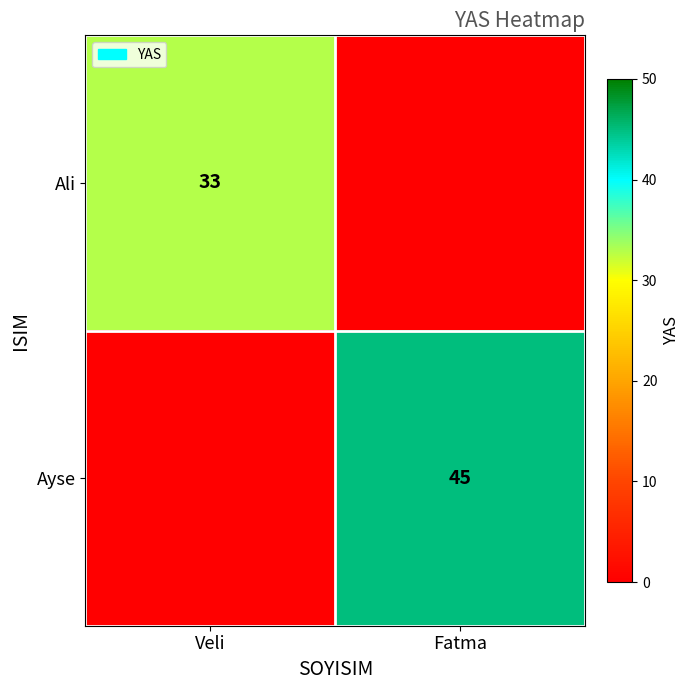

How many categories are shown in the chart?

2